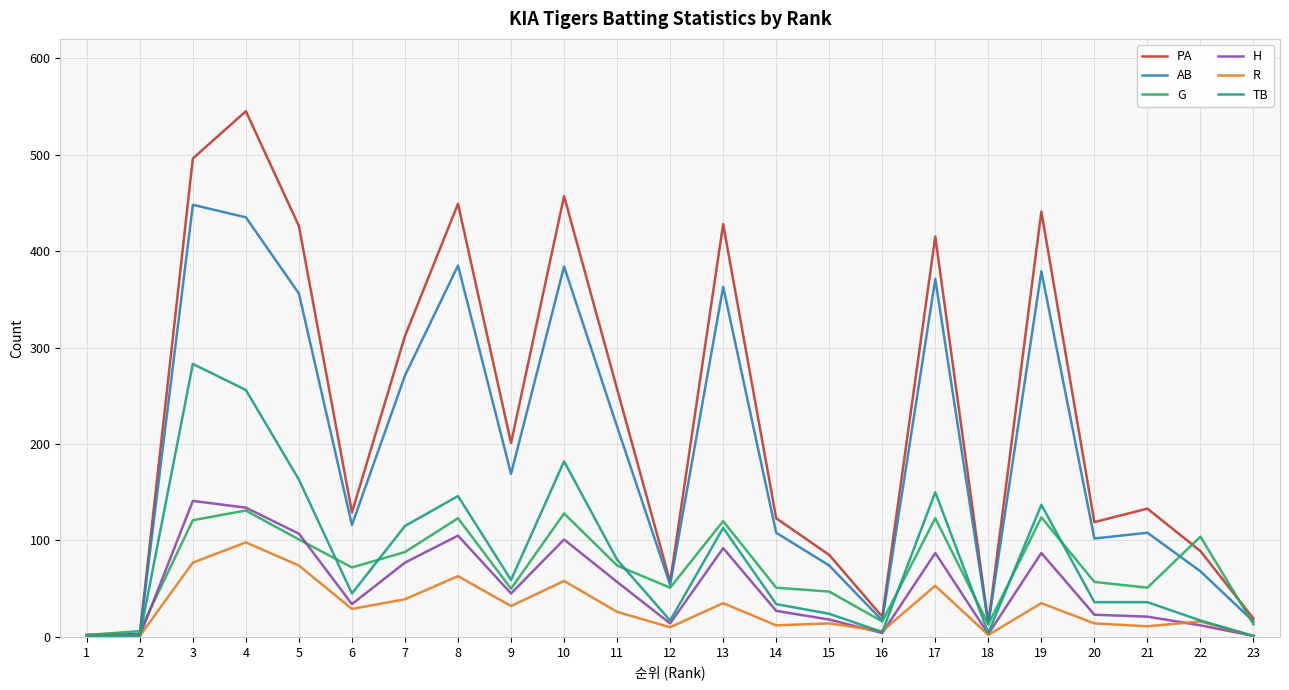

The R series shows 58 at 10. True or false?

True